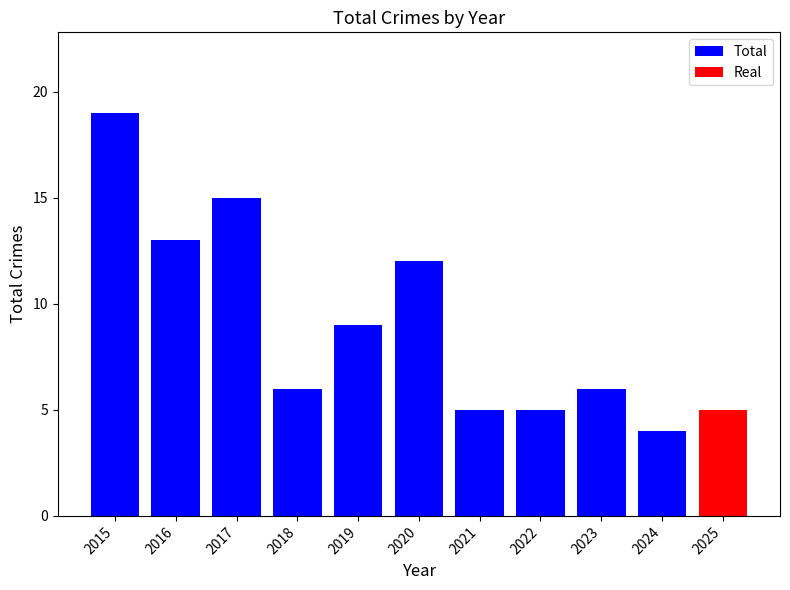

Count the number of values greater than 6.

5